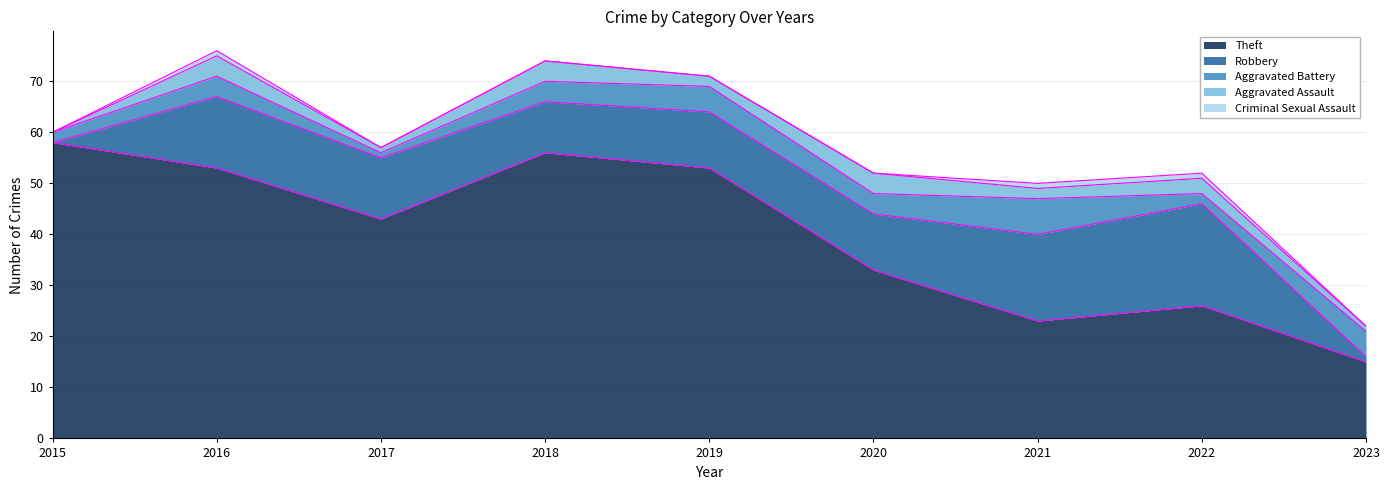

Is the value of Aggravated Battery at 2017 greater than the value of Criminal Sexual Assault at 2017?

Yes